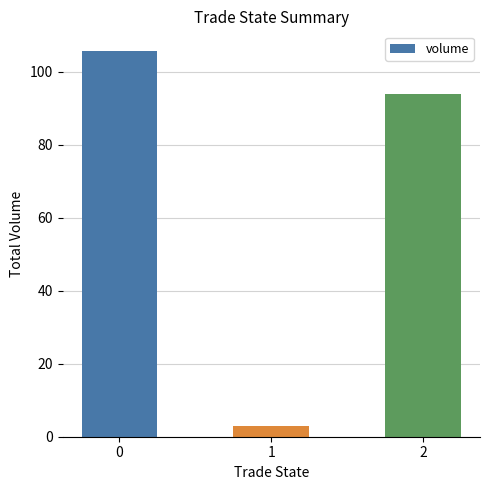

Does the chart contain any negative values?

No